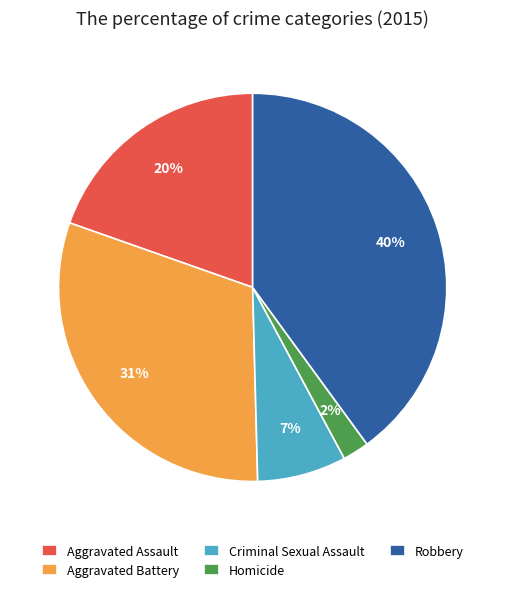

True or false: Aggravated Assault accounts for 14% of the total.

False